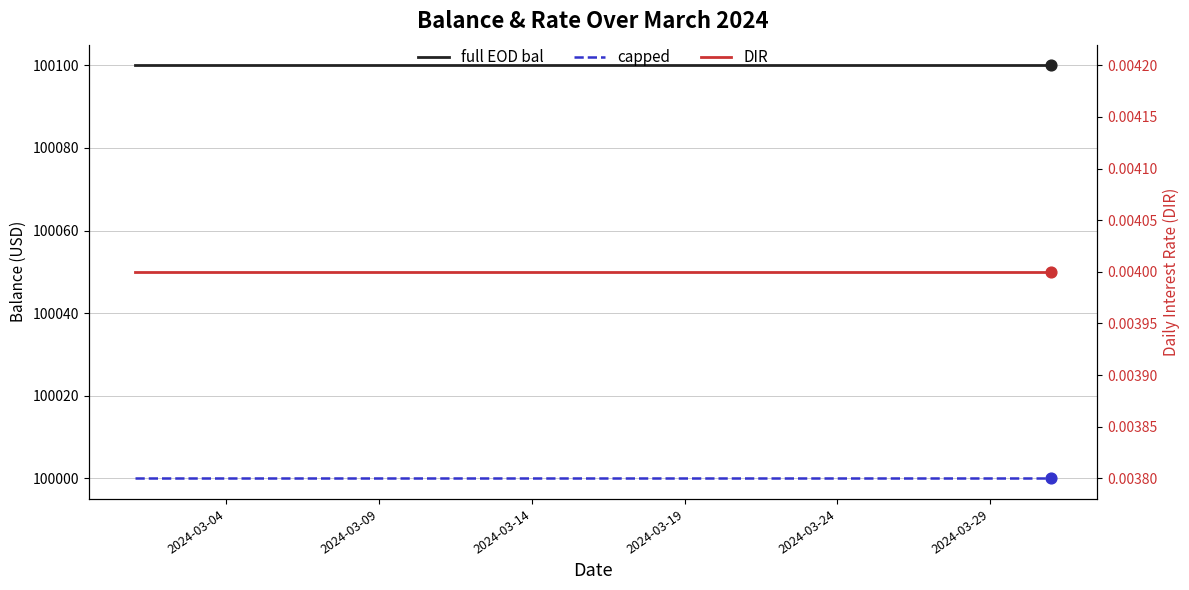

At which category is the sum across all series the highest?

2024-03-04